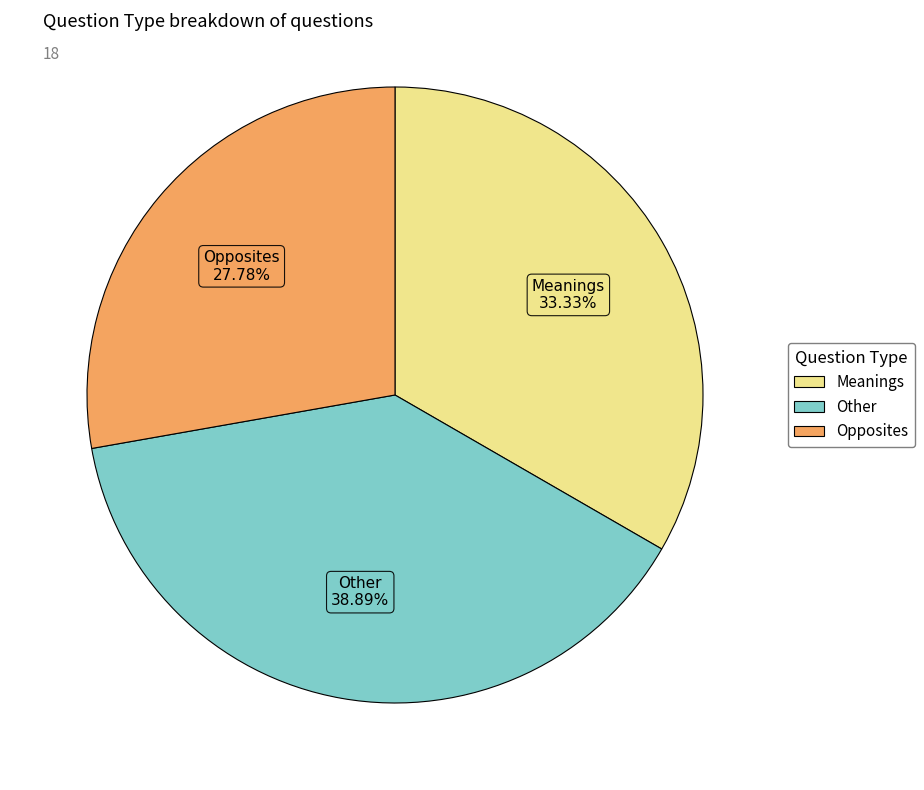

Is there any slice that represents more than half of the pie?

No